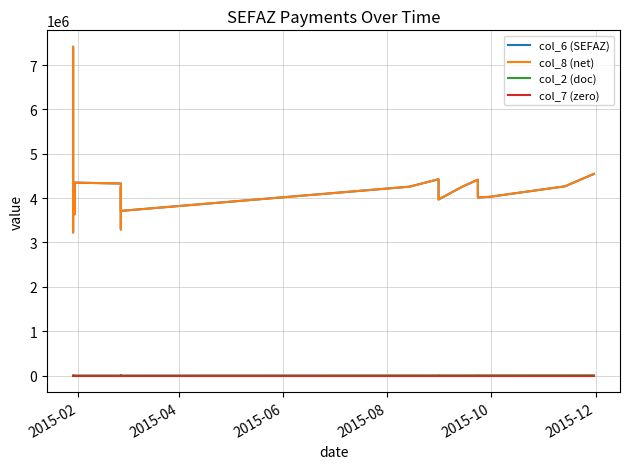

Where is the first local maximum for col_2 (doc)?

2015-04